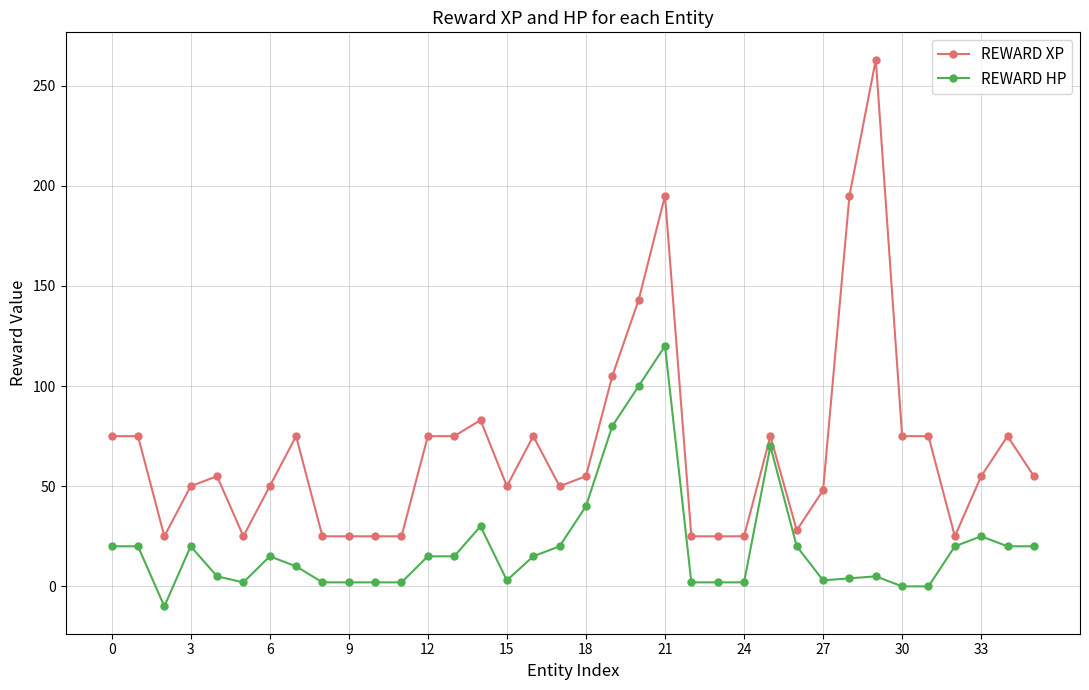

What is the value of the REWARD XP point at the 9th from the left?

25